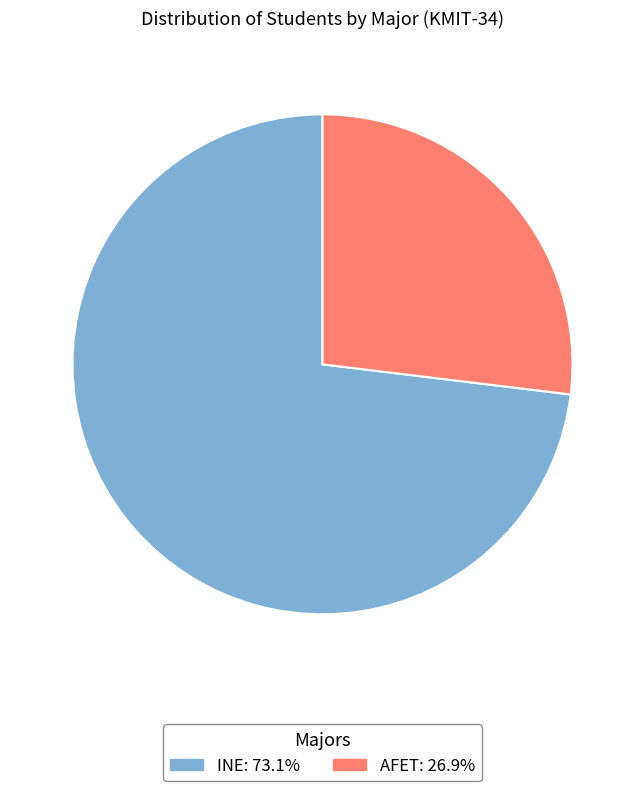

Between AFET and INE, which is larger?

INE